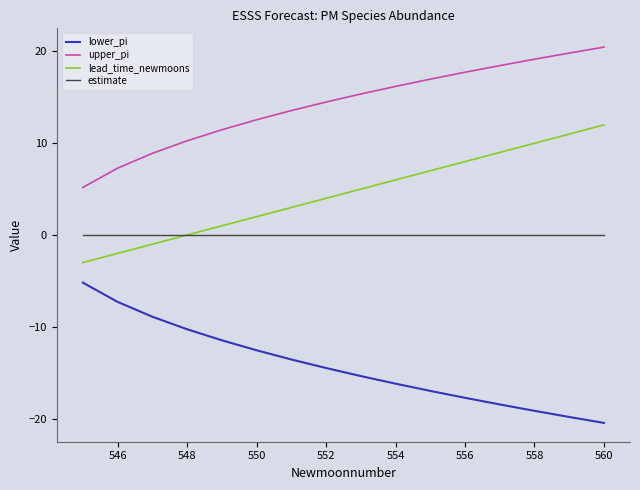

Which series has the largest total across all categories?

upper_pi